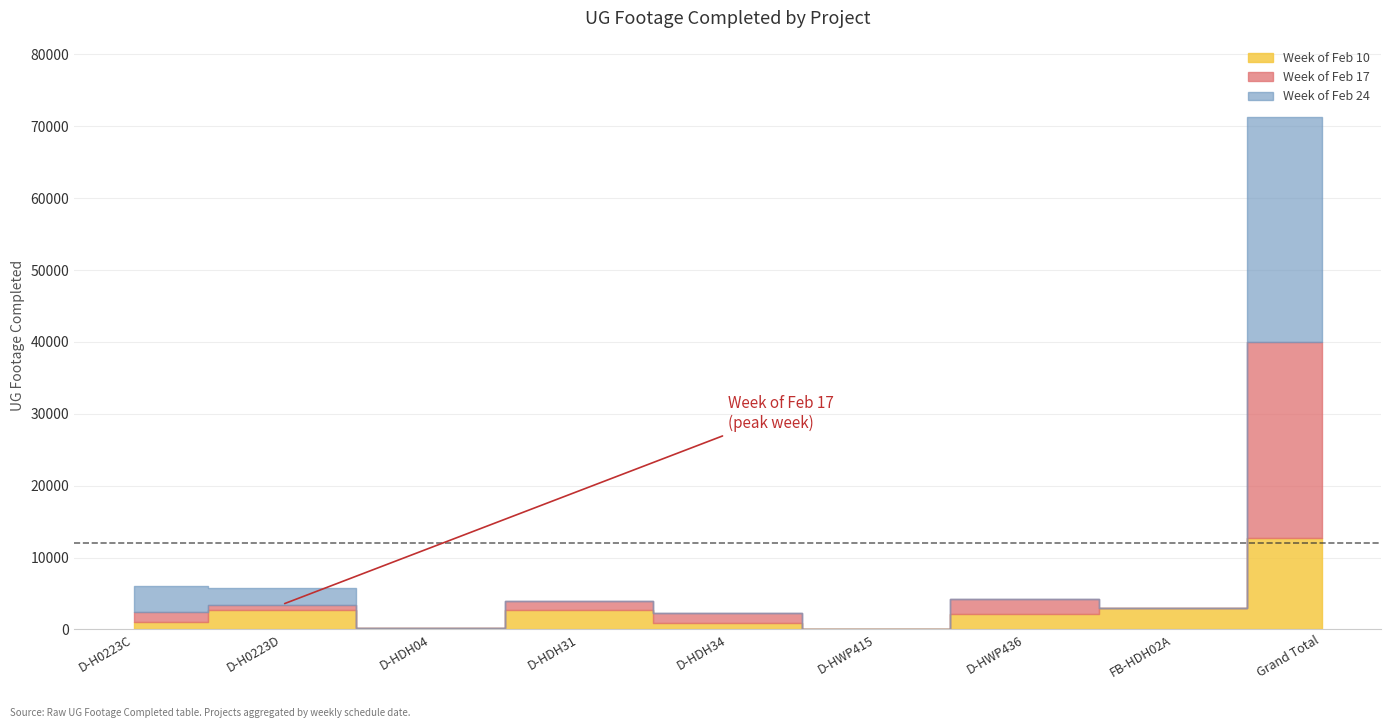

What is the sum of the Week of Feb 17 values at D-HWP415 and Grand Total?

27232